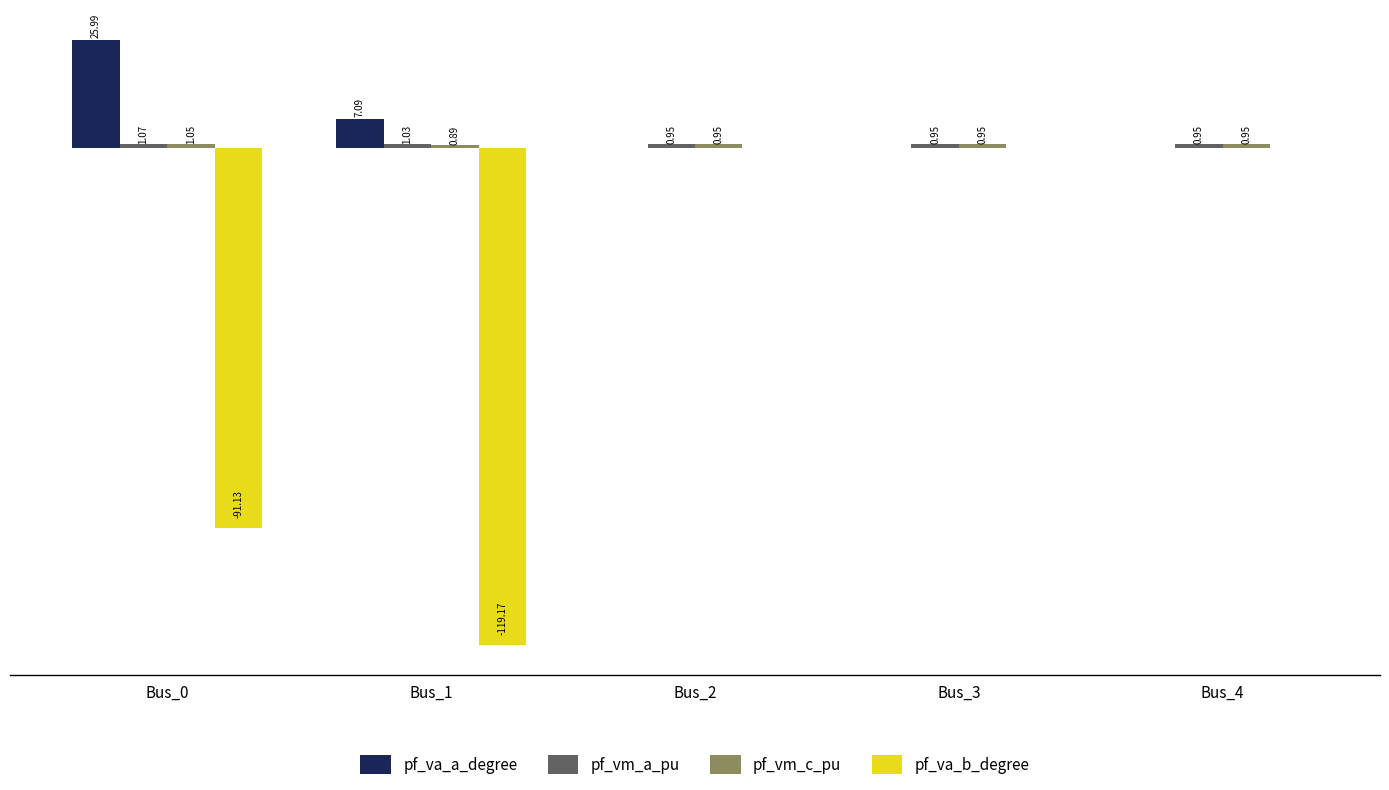

Which series has the largest total across all categories?

pf_va_a_degree